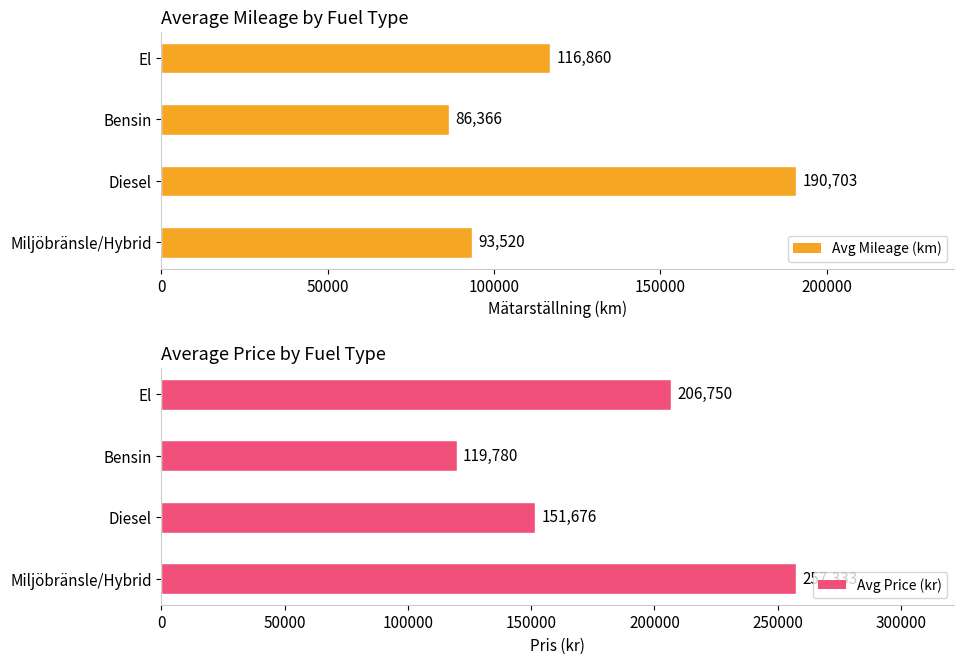

The Avg Price (kr) series shows 206750 at El. True or false?

True